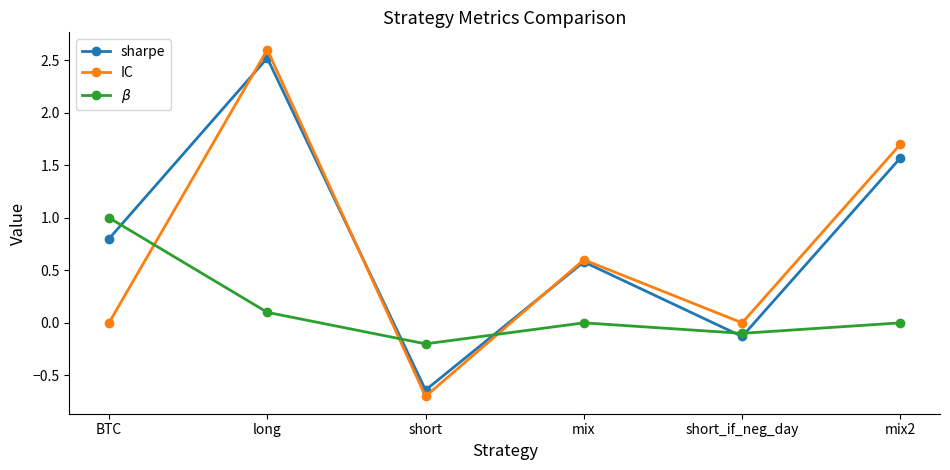

At which category does $\beta$ reach its first local peak?

mix